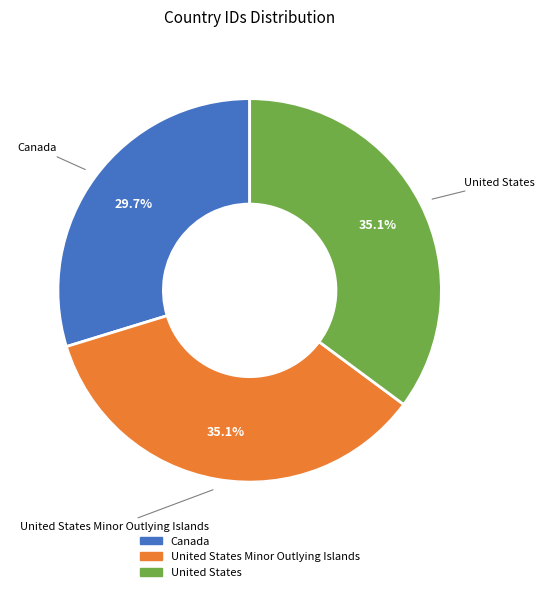

What percentage is the United States slice, to the nearest percent?

35%